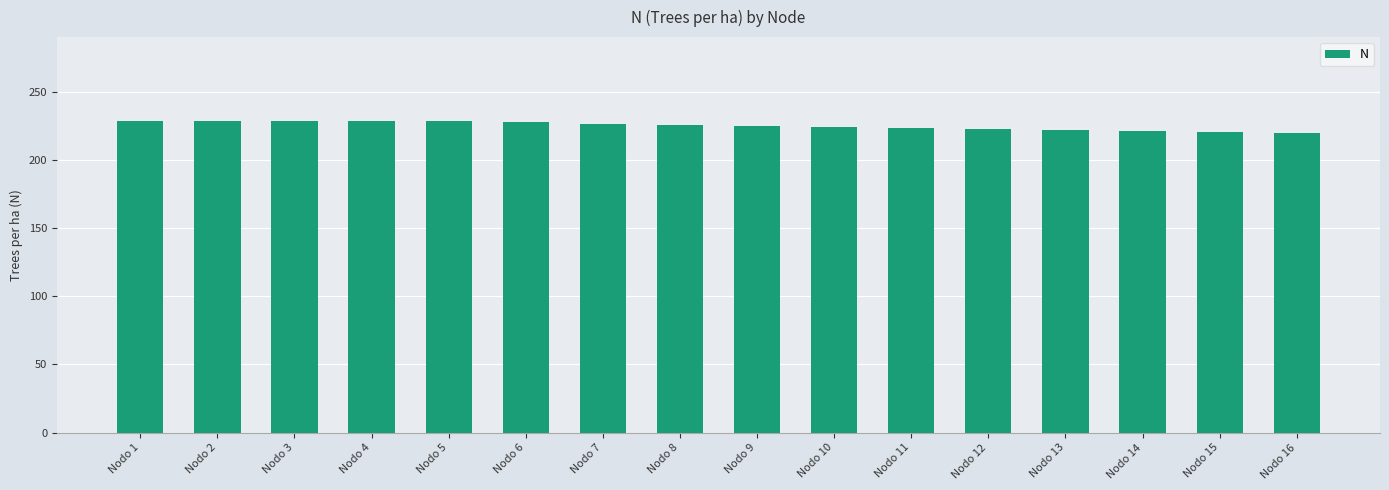

What is the maximum value shown in the chart?

228.2